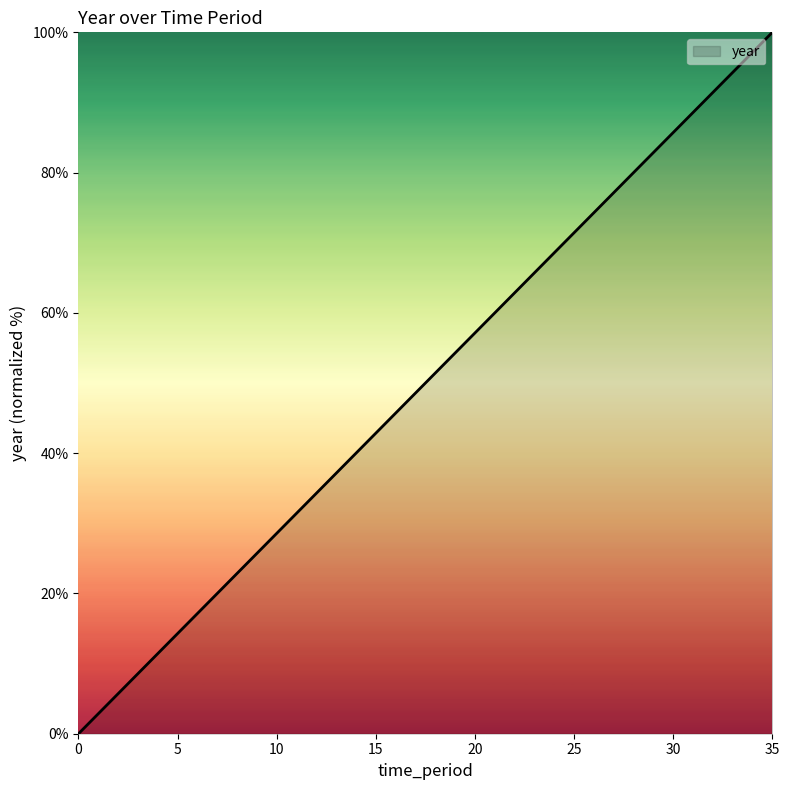

What is the average value?

50.0